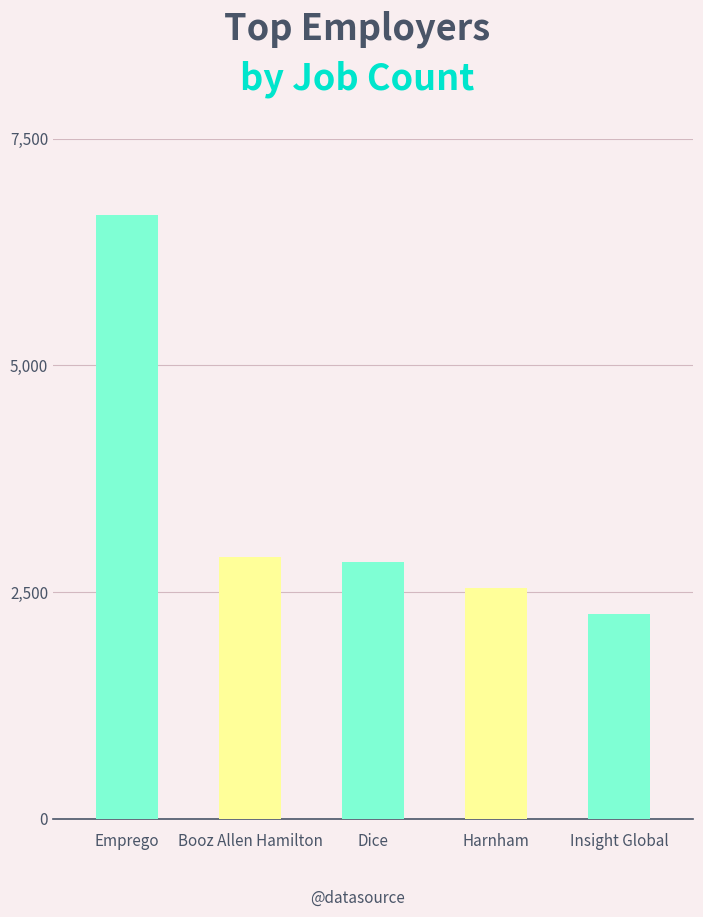

What is the ratio of the value at Insight Global to the value at Harnham?

0.9